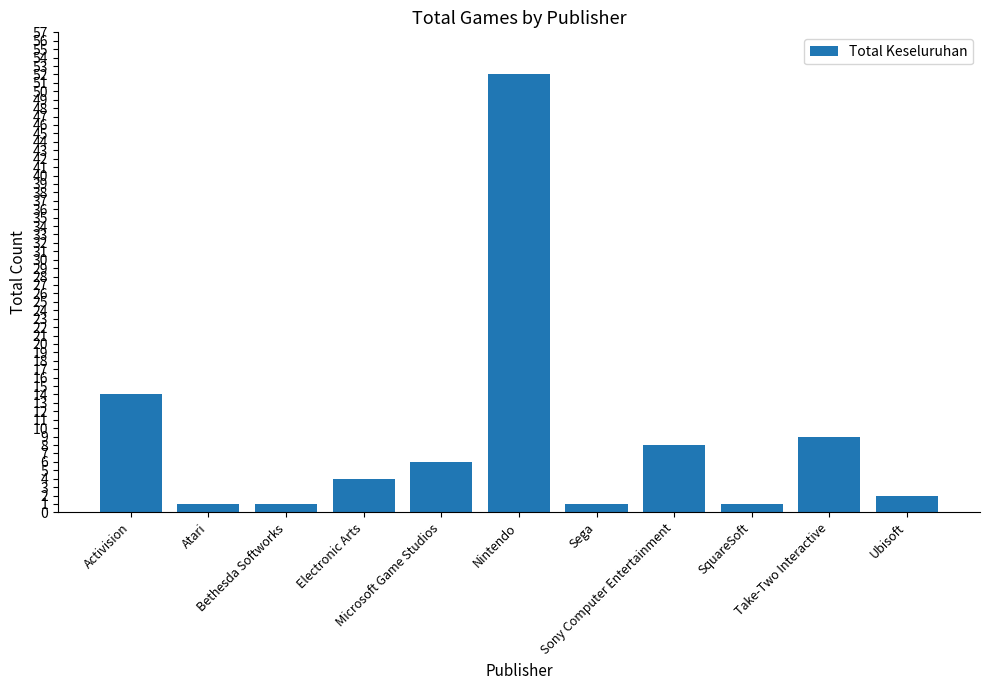

Reading left to right, transcribe all the data shown in this chart.

Activision=14	Atari=1	Bethesda Softworks=1	Electronic Arts=4	Microsoft Game Studios=6	Nintendo=52	Sega=1	Sony Computer Entertainment=8	SquareSoft=1	Take-Two Interactive=9	Ubisoft=2